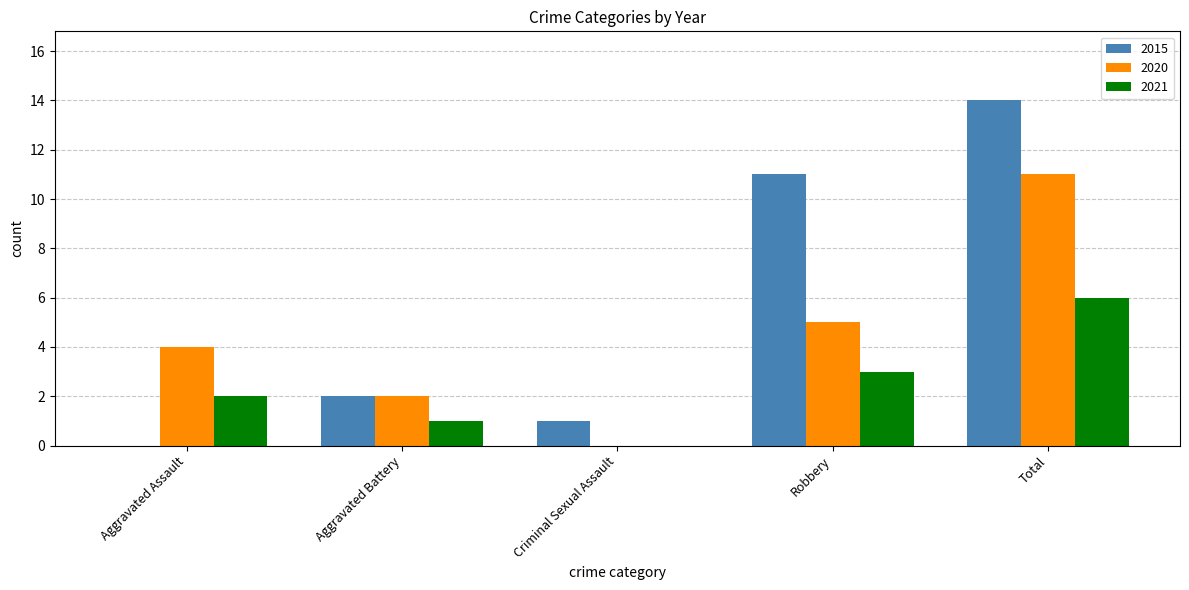

Which series changed the most between Criminal Sexual Assault and Total?

2015